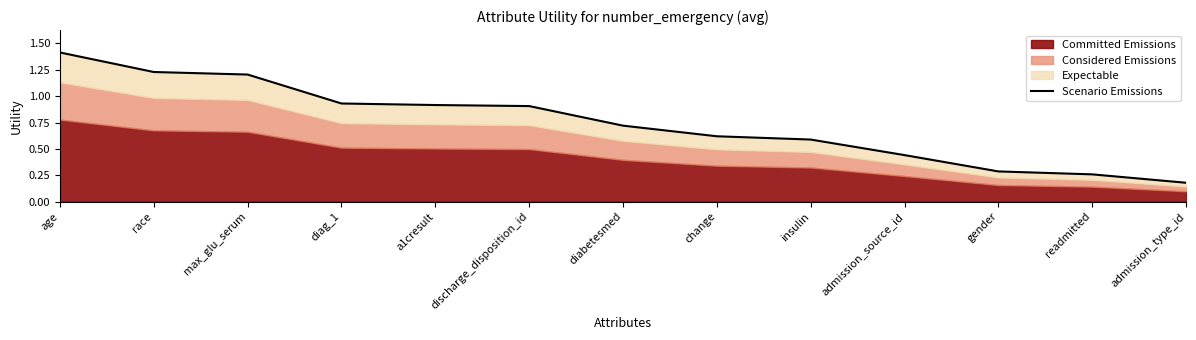

Which label corresponds to the largest value in the chart?

age